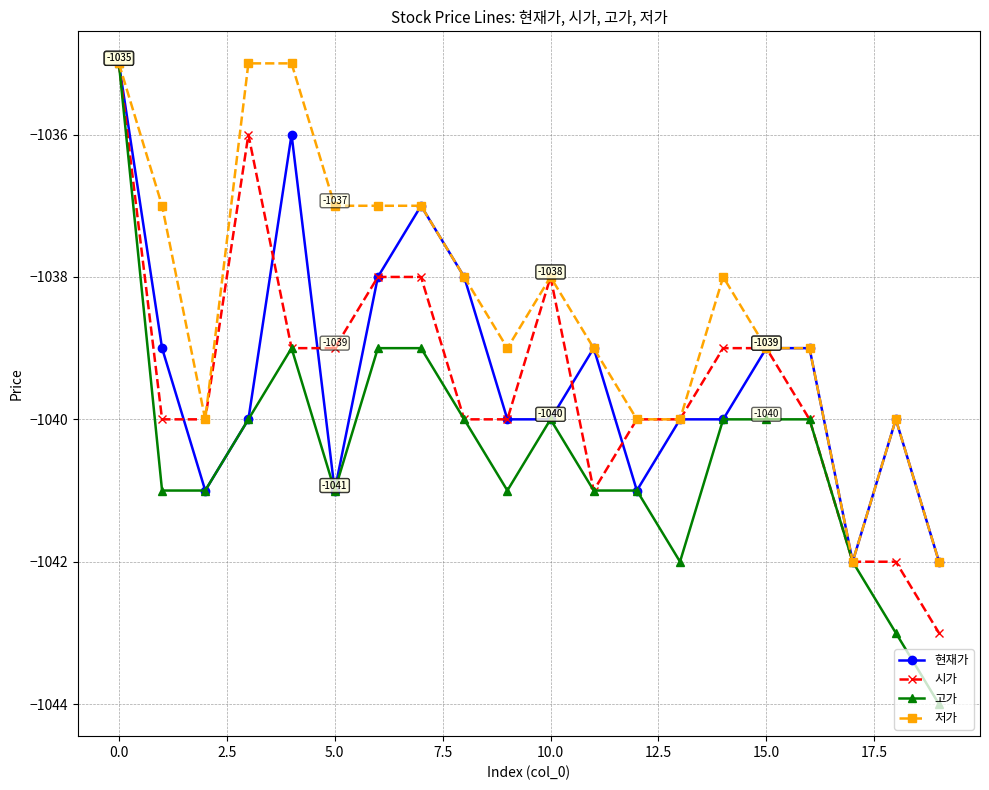

What are all the series names shown in the legend?

현재가, 시가, 고가, 저가